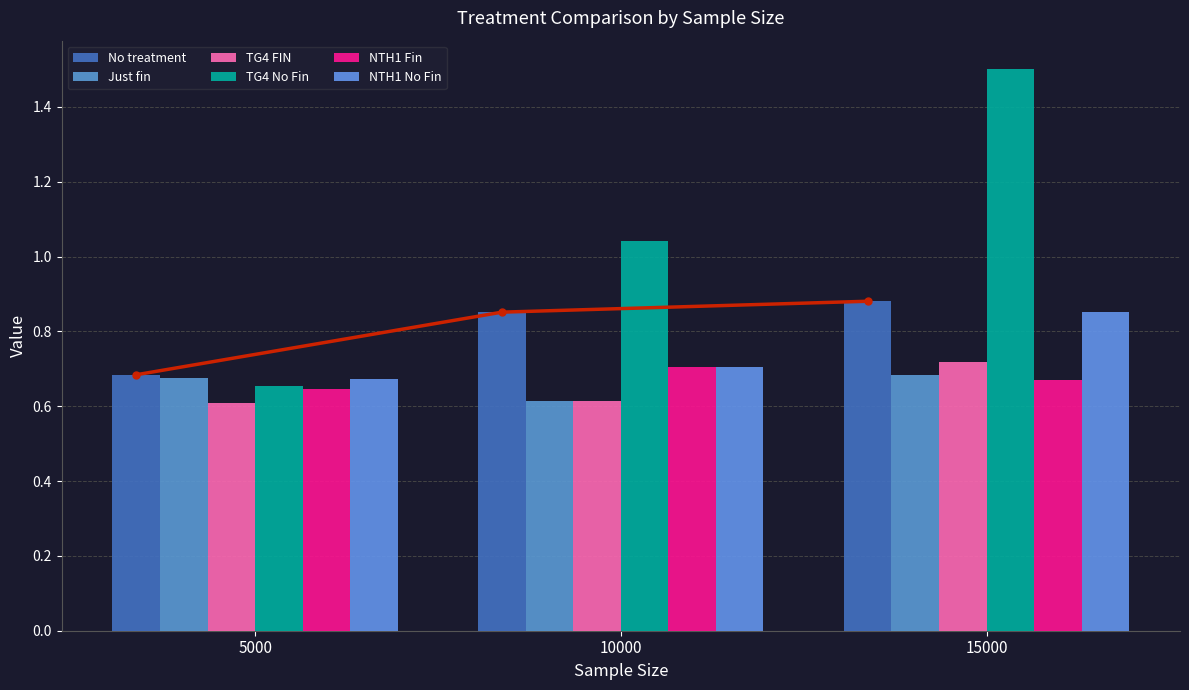

What is the lowest value of the NTH1 No Fin series?

0.7